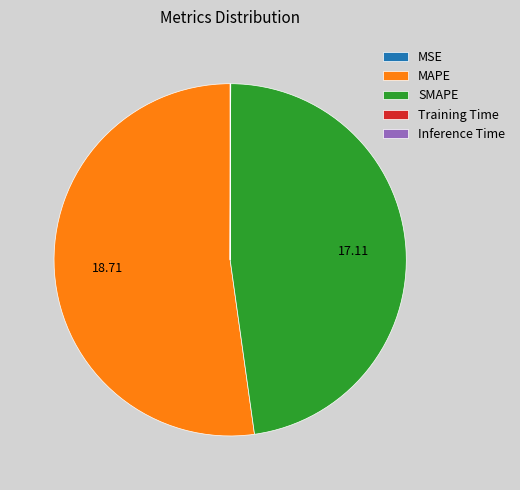

Do SMAPE and MAPE together represent more than half of the pie?

Yes